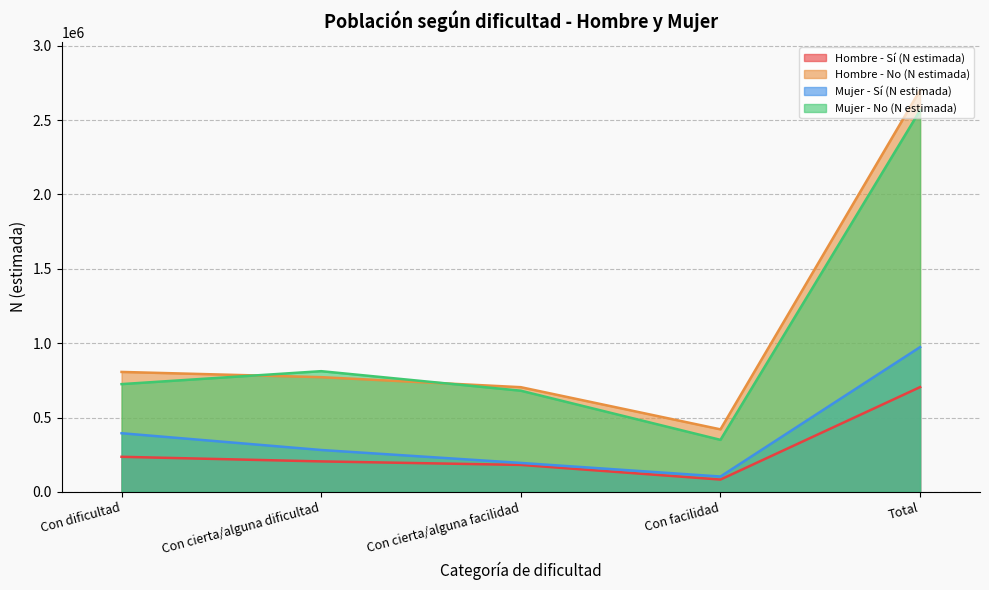

What are all the series names shown in the legend?

Hombre - Sí (N estimada), Hombre - No (N estimada), Mujer - Sí (N estimada), Mujer - No (N estimada)